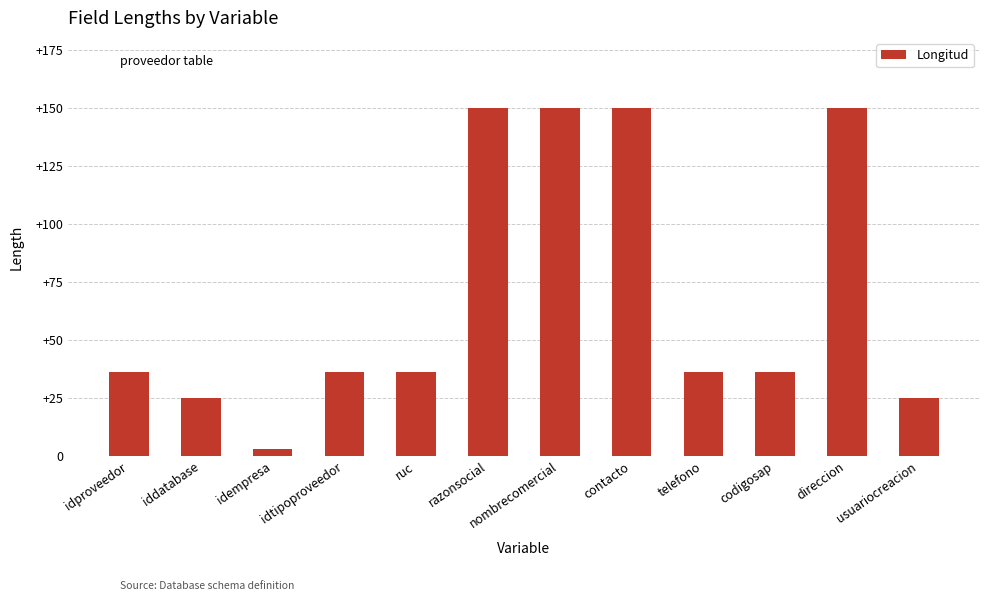

What is the label of the 6th bar from the left?

razonsocial